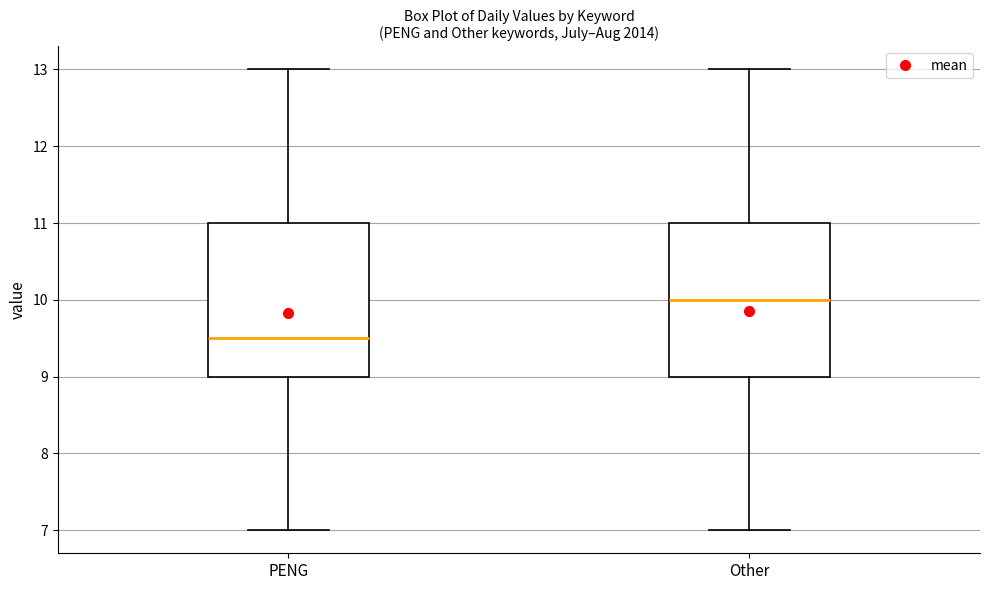

Which box has the lowest median line?

PENG